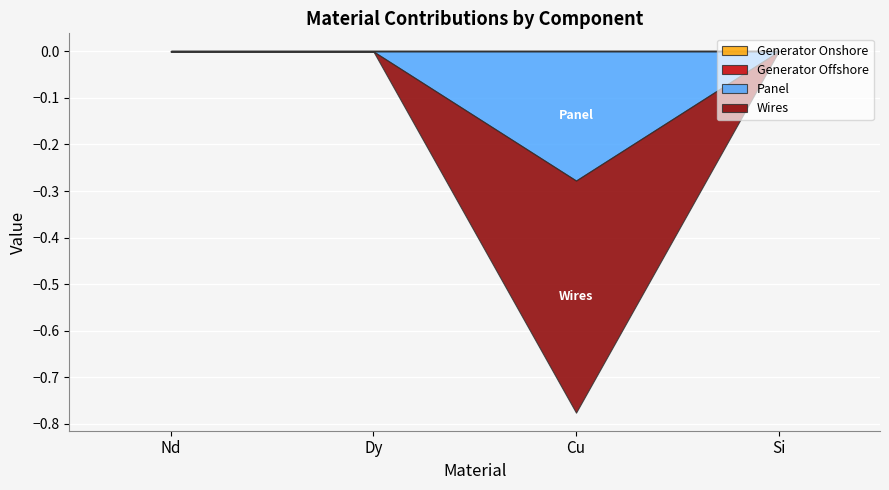

True or false: Panel and Wires cross at least once.

False